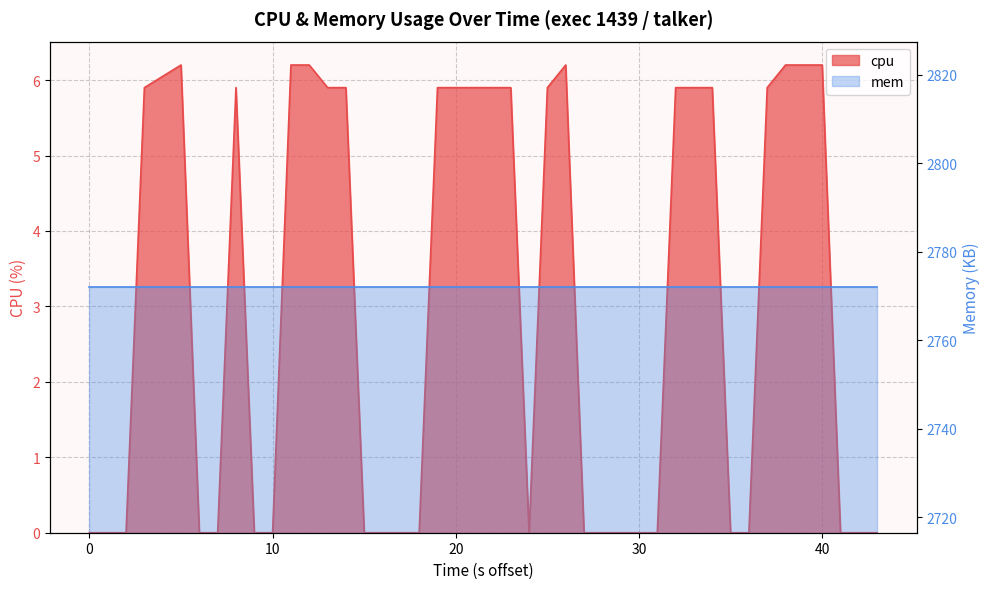

What is the average value?

3.0